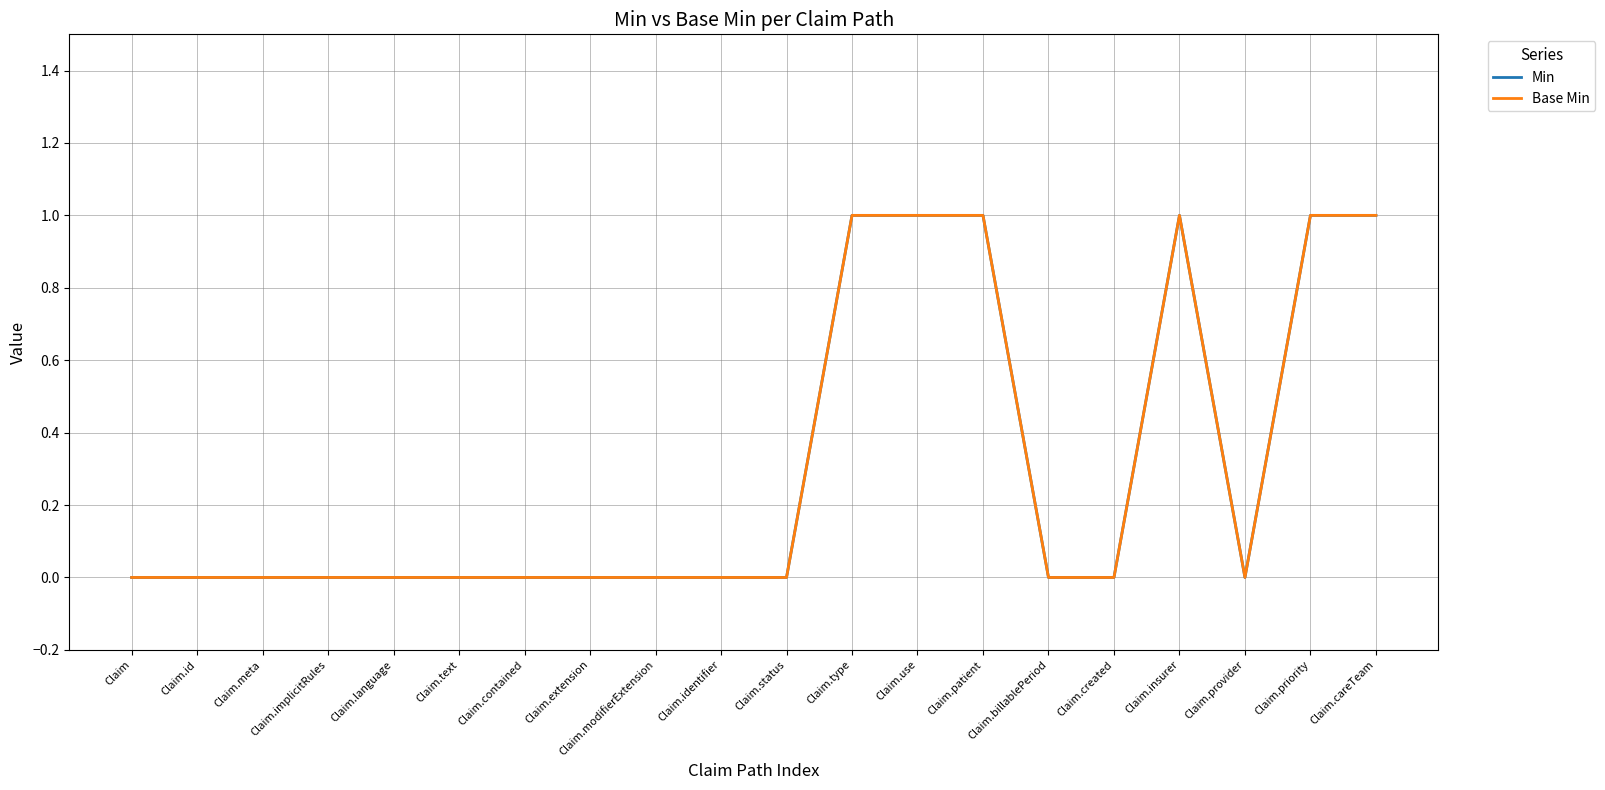

At which label is Base Min closest to 0?

Claim